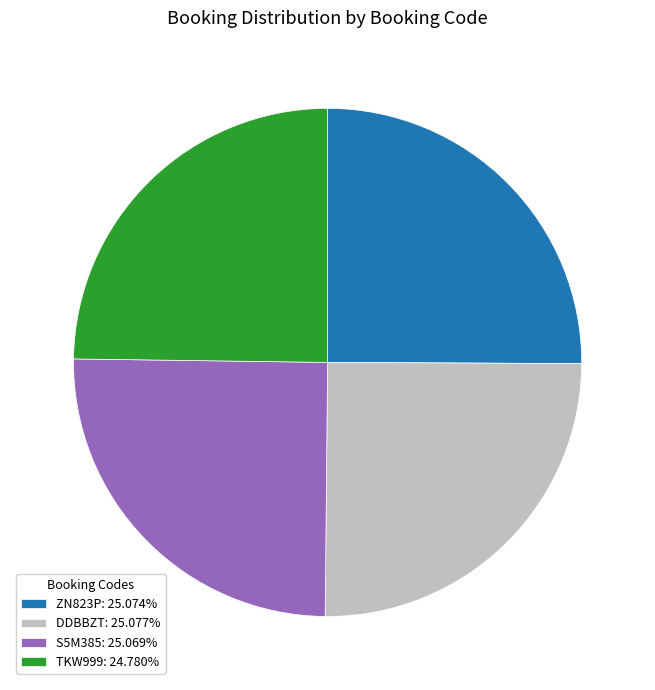

What is the ratio of the value at ZN823P: 25.074% to the value at DDBBZT: 25.077%?

1.0